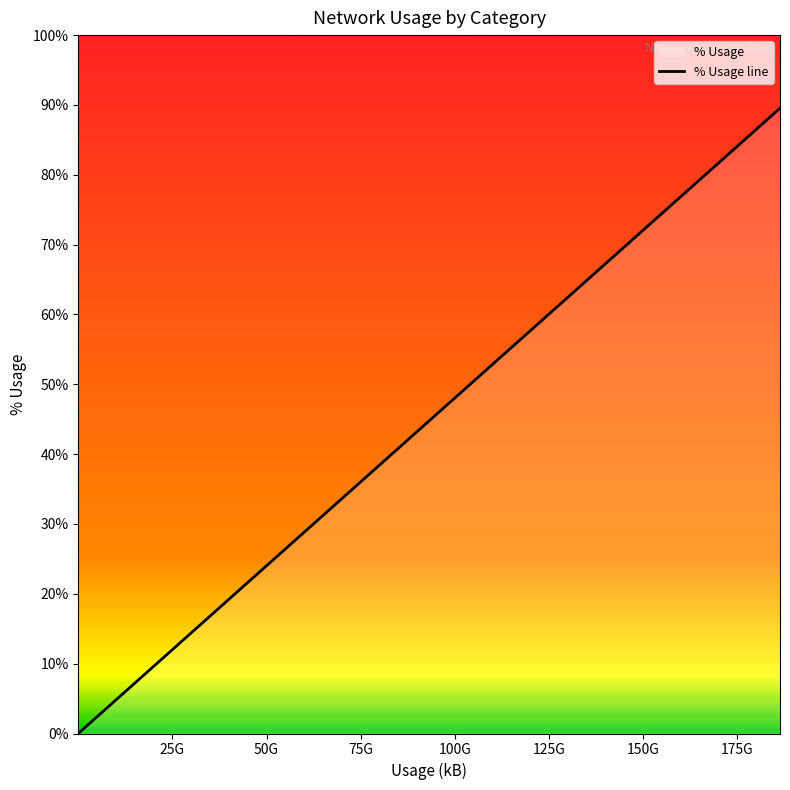

True or false: the data has more than 0 interior local peaks.

False